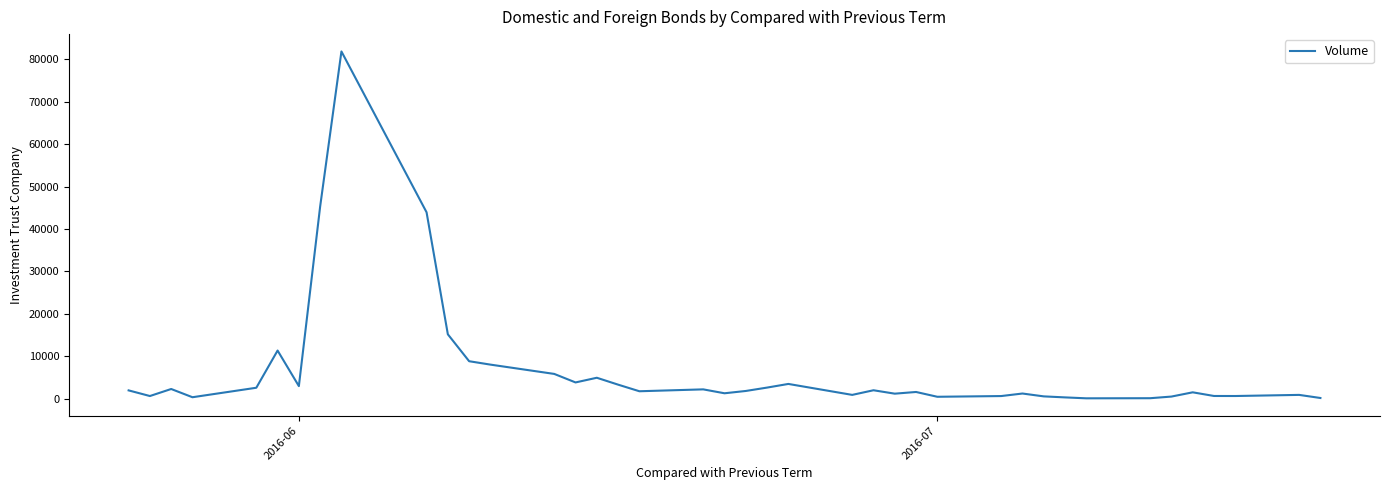

What is the difference between the maximum and minimum values?

81758